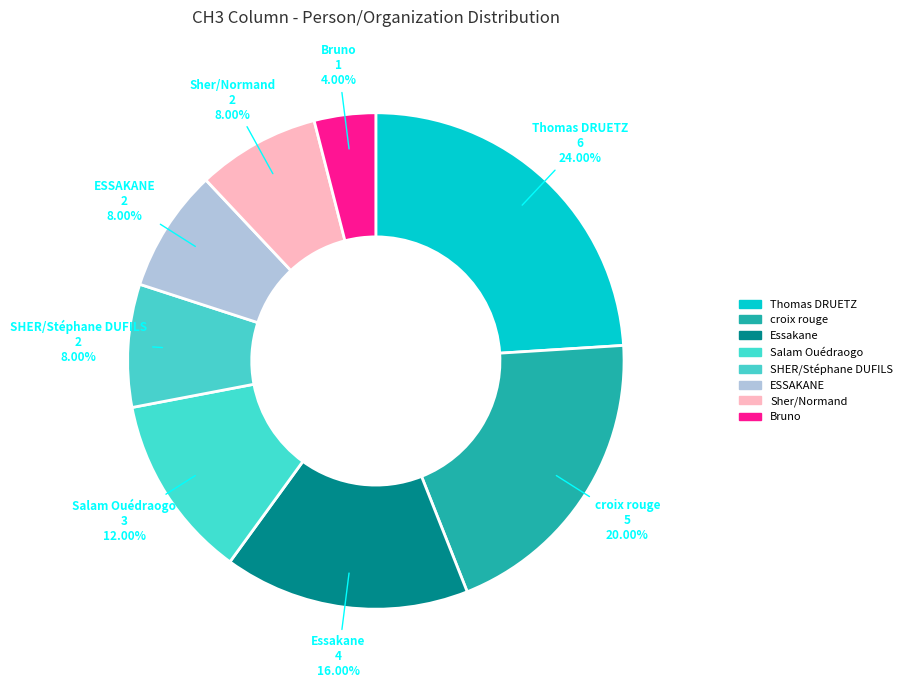

Which slice is the smallest?

Bruno